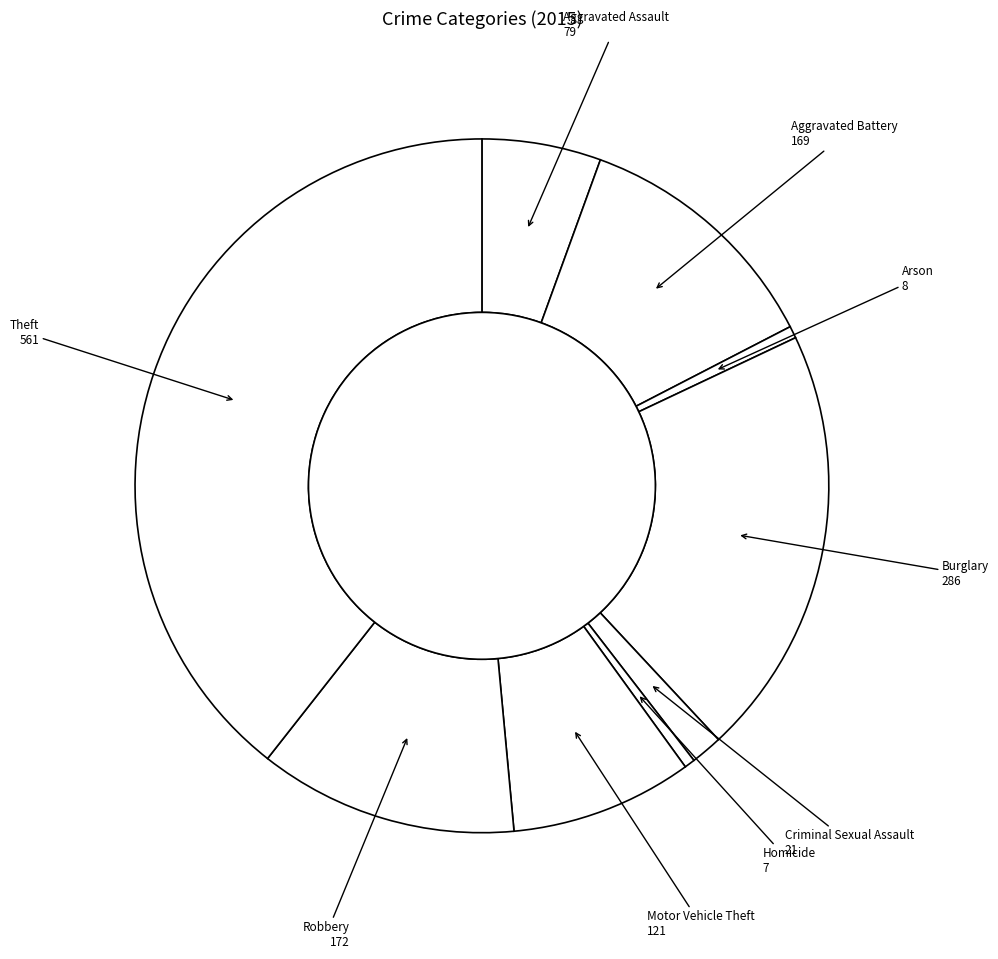

Approximately how many times larger is the value at Robbery compared to Criminal Sexual Assault?

8.2